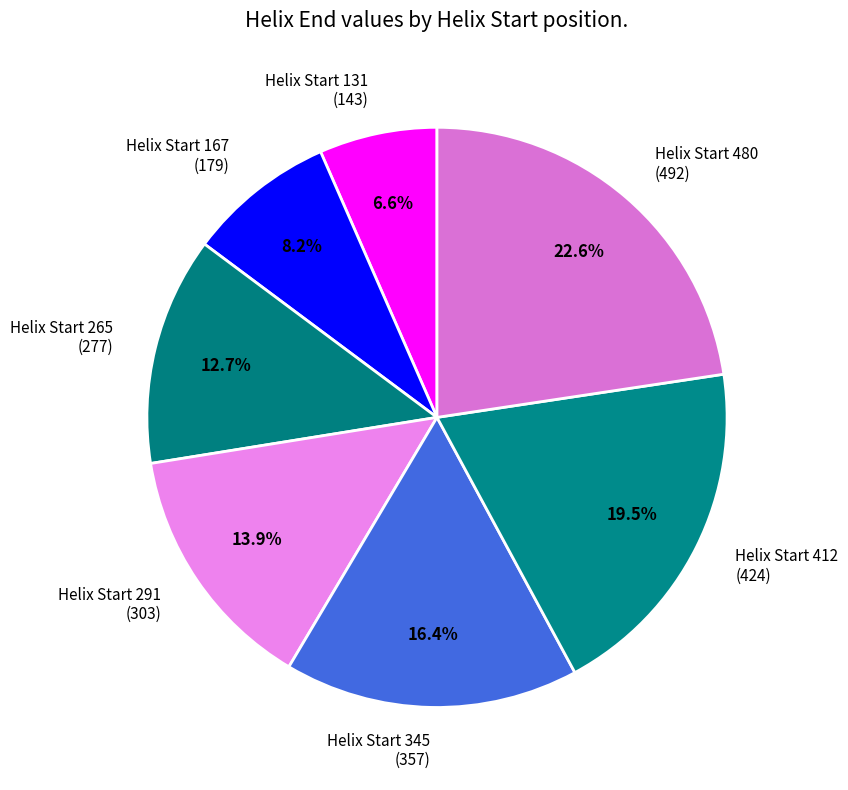

Which has a higher value, Helix Start 265 (277) or Helix Start 131 (143)?

Helix Start 265 (277)